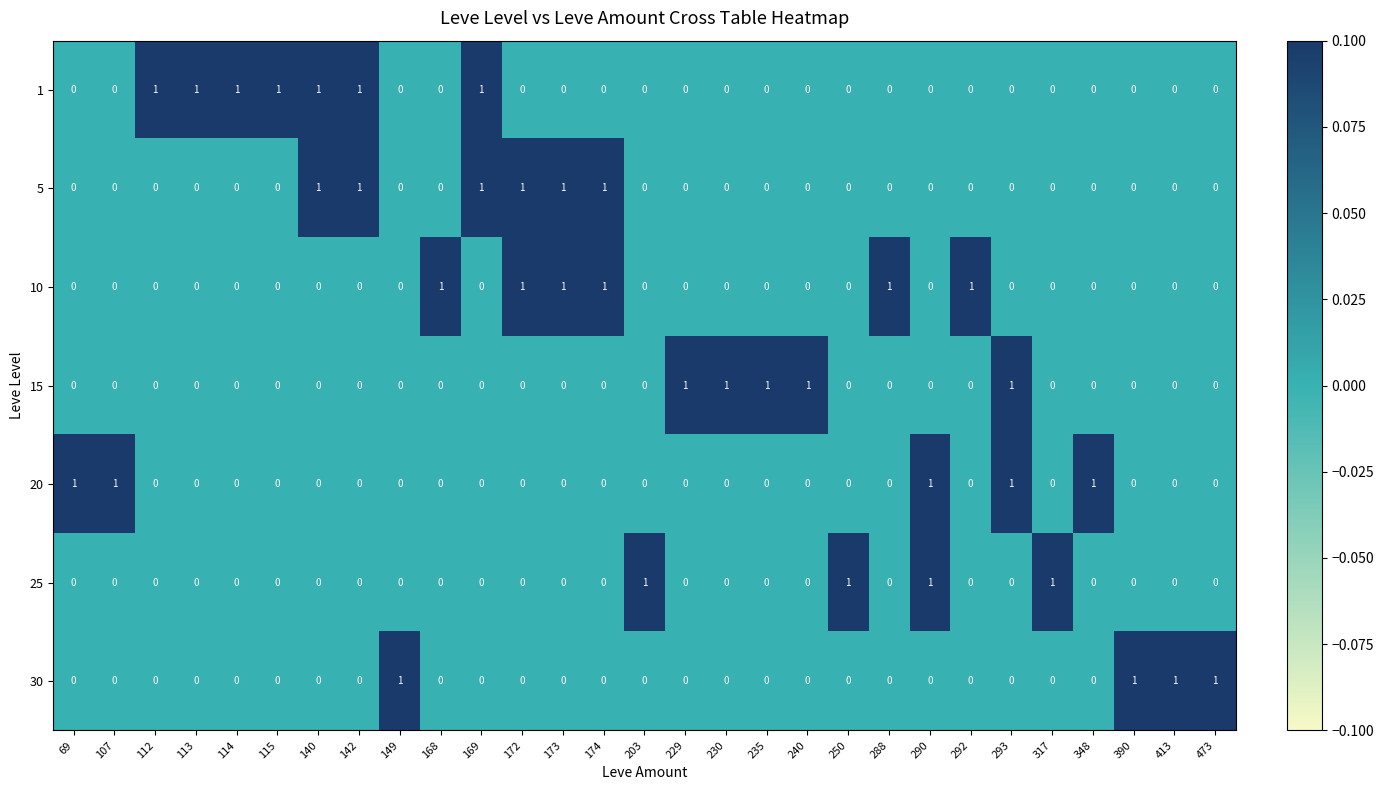

Is it true that 5 equals 0 at 168?

True